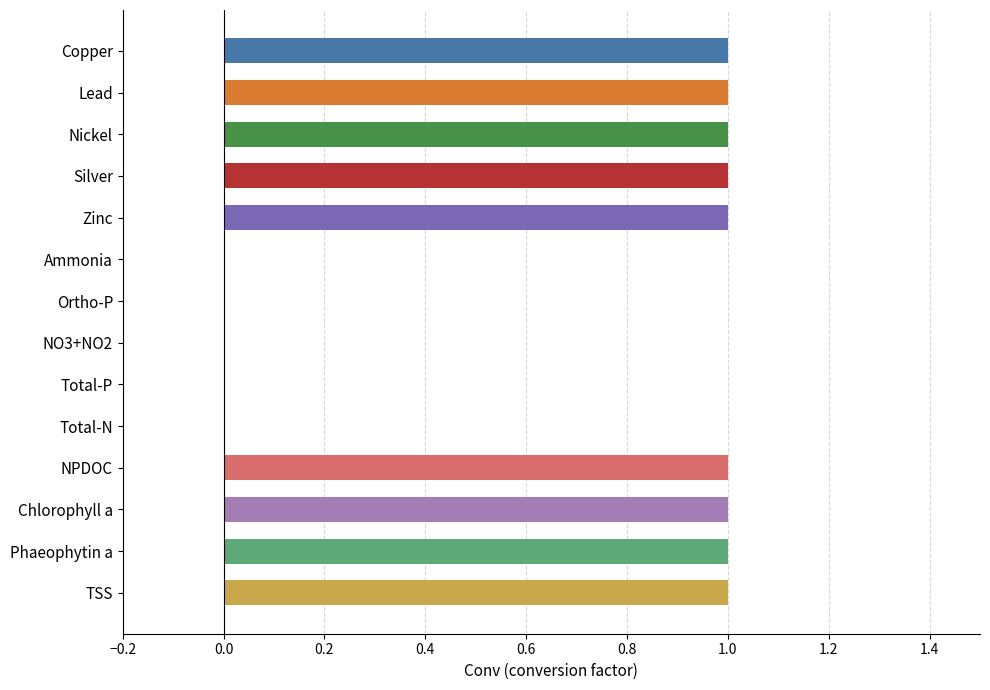

At which label is the value closest to 0?

Ammonia